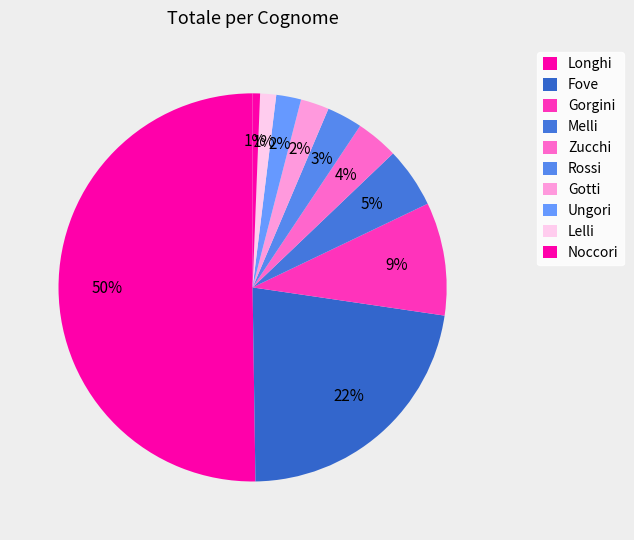

Count the number of slices in the pie.

10